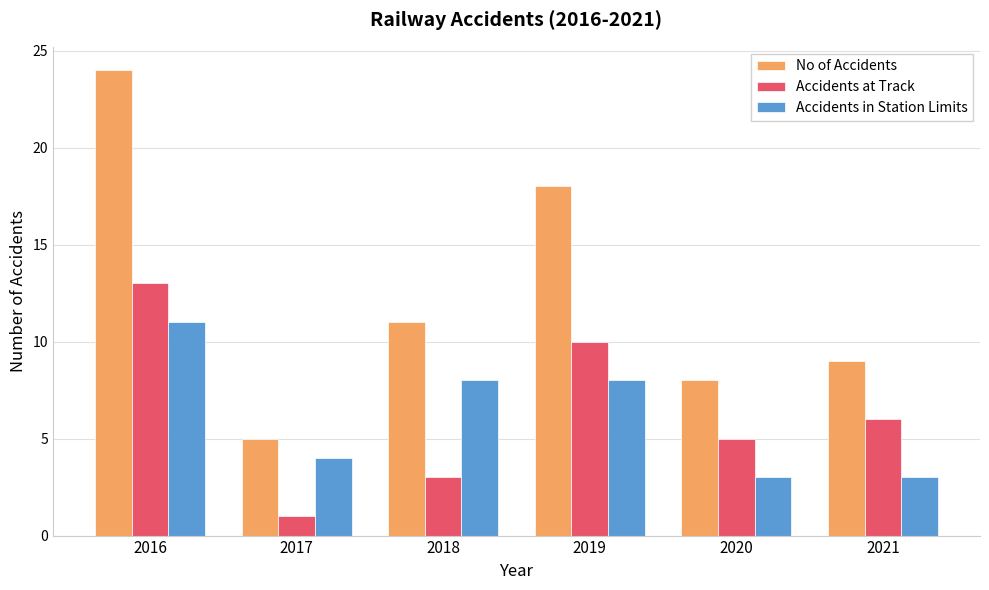

The Accidents at Track series shows 2 at 2018. True or false?

False